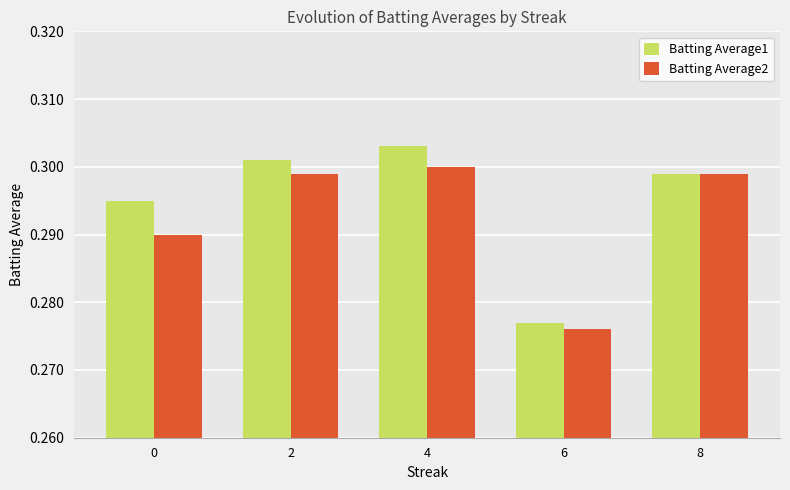

Rank the series by their average value, from lowest to highest.

Batting Average2, Batting Average1